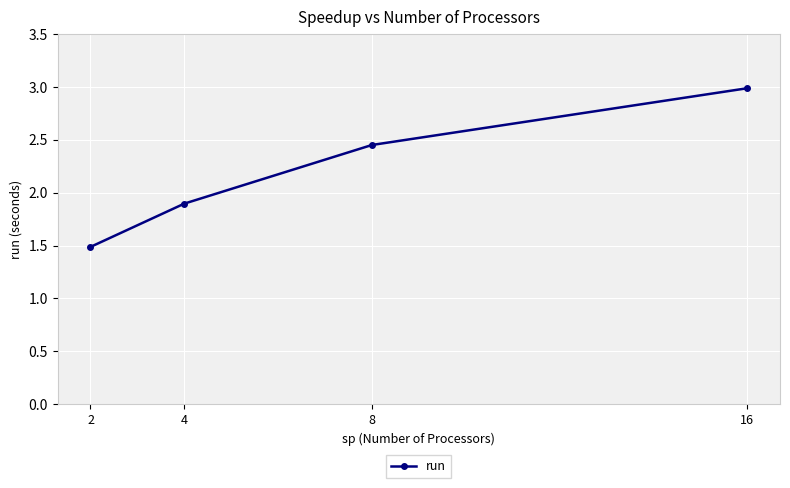

What is the approximate value at 2?

1.5